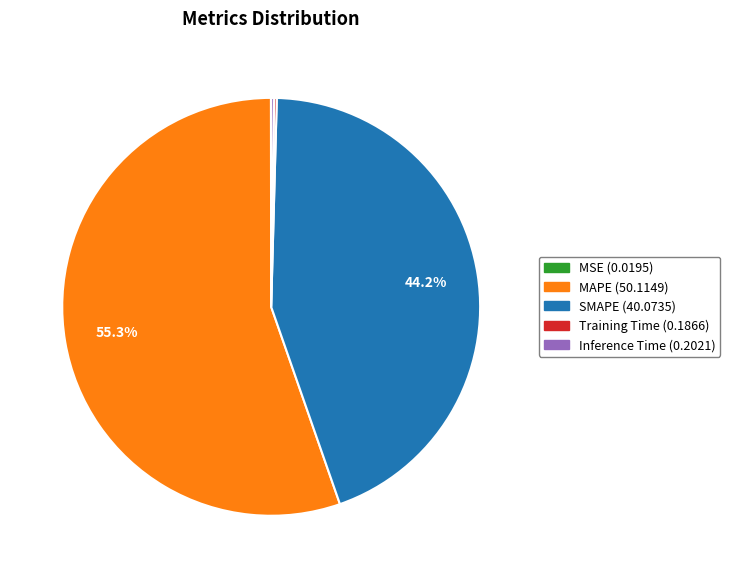

True or false: SMAPE accounts for 44% of the total.

True